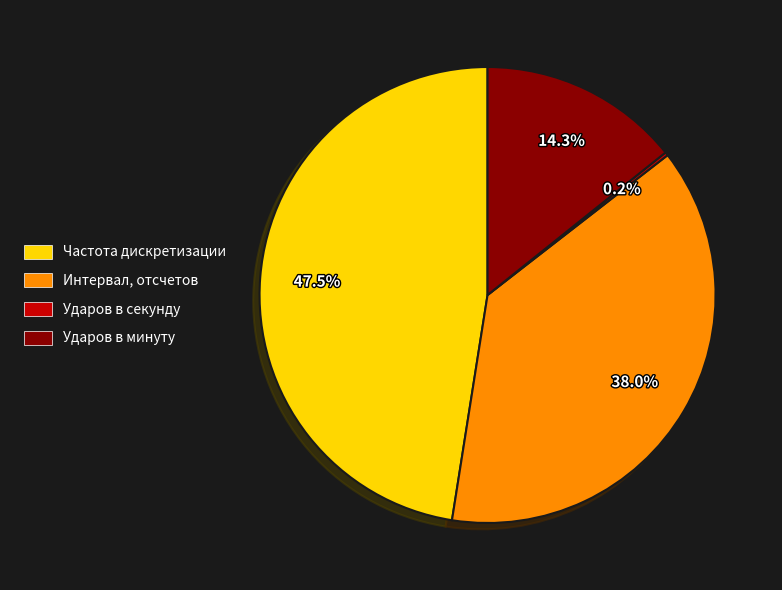

To the nearest percent, what is the average slice percentage?

25%